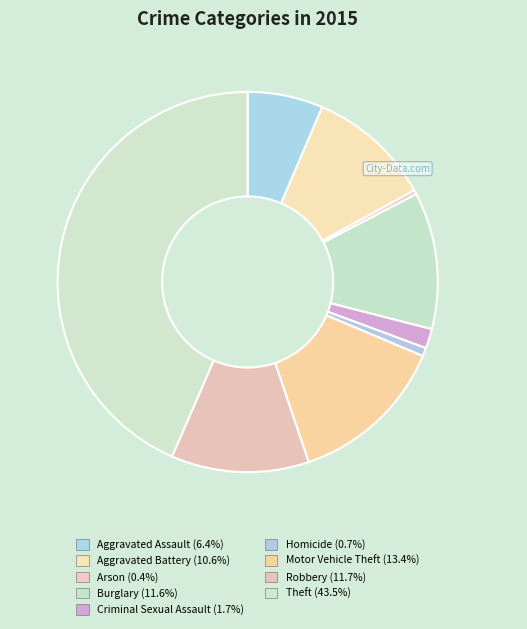

Approximately how many times larger is the value at Burglary compared to Theft?

0.3